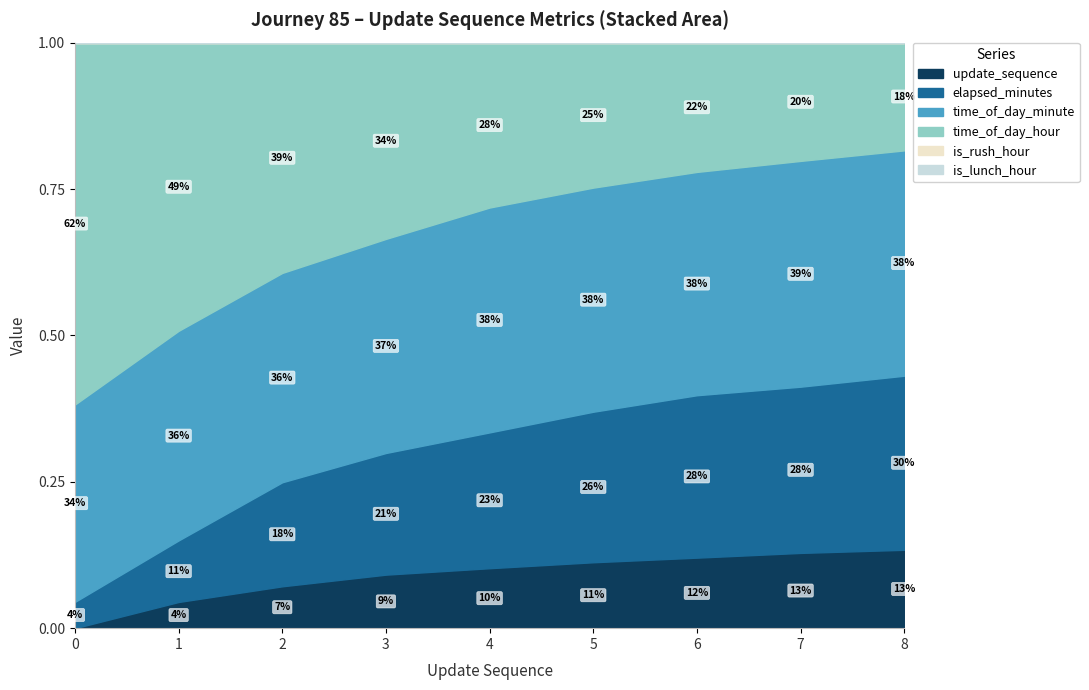

Which series has the largest range (max minus min)?

time_of_day_minute